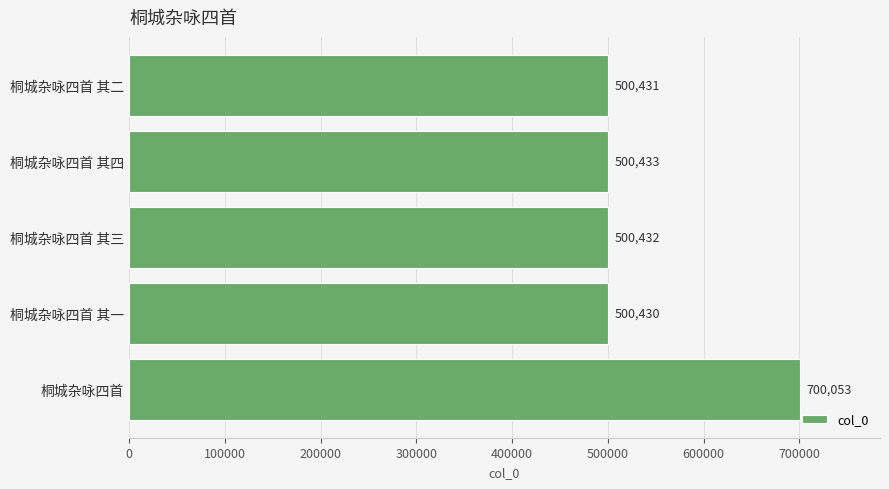

What is the change in value from 桐城杂咏四首 其二 to 桐城杂咏四首 其四?

+2